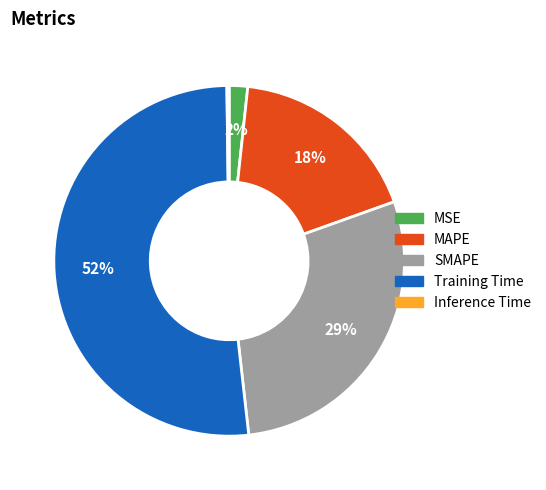

Is the sum of SMAPE and MSE greater than half?

No